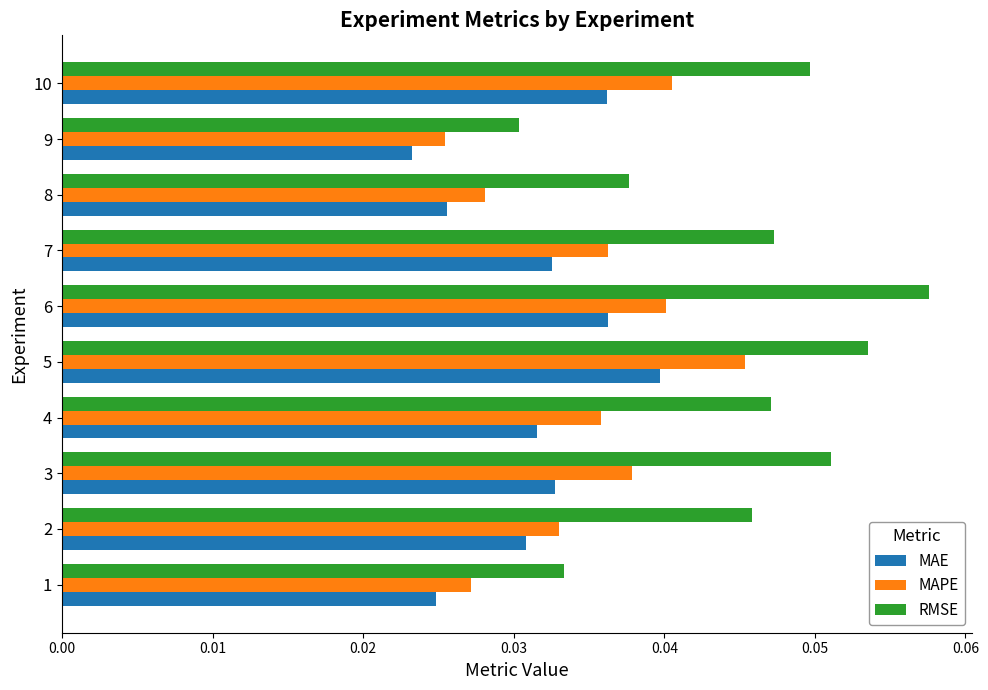

Rank the series by their maximum value, from highest to lowest.

RMSE, MAPE, MAE